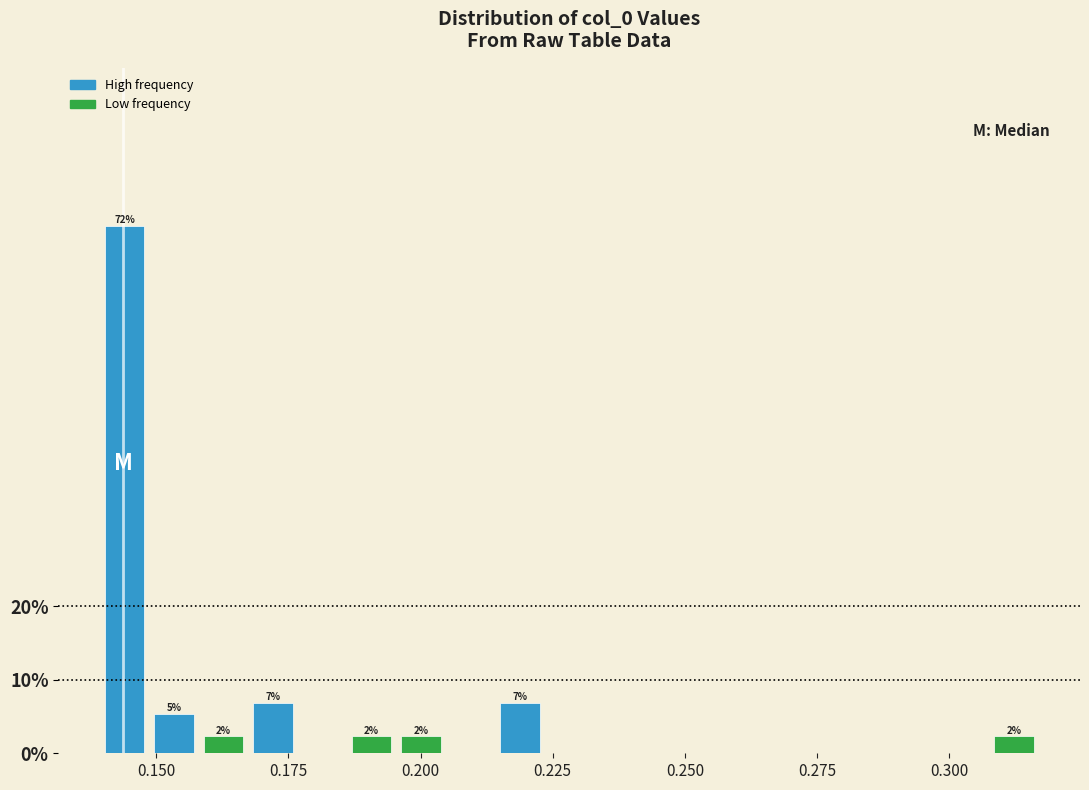

Around what value on the x-axis is the tallest bar? Give the approximate position of its centre, as read against the axis.

0.145